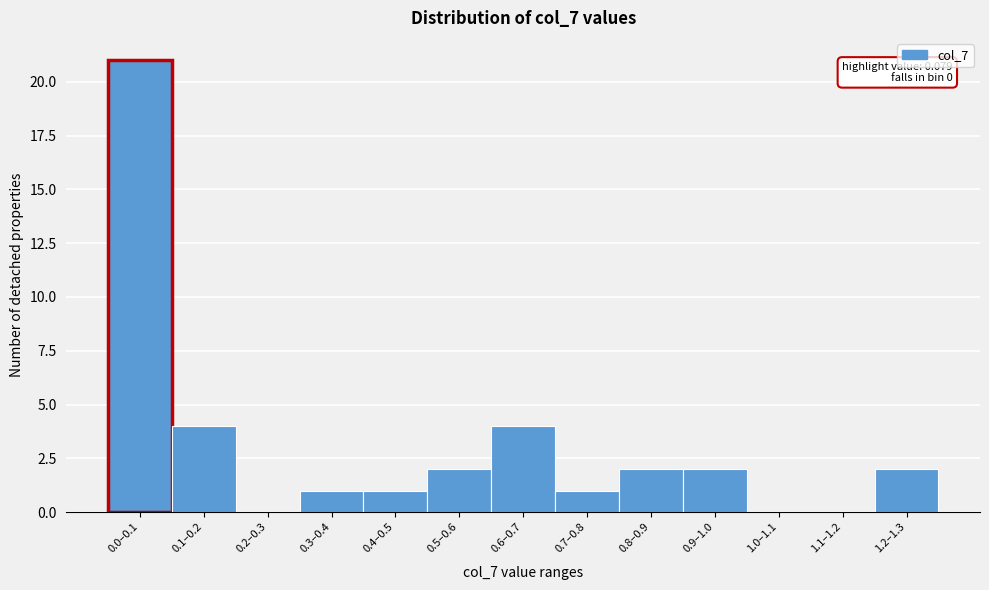

Reading left to right, transcribe all the data shown in this chart.

0.0–0.1=21	0.1–0.2=4	0.2–0.3=0	0.3–0.4=1	0.4–0.5=1	0.5–0.6=2	0.6–0.7=4	0.7–0.8=1	0.8–0.9=2	0.9–1.0=2	1.0–1.1=0	1.1–1.2=0	1.2–1.3=2